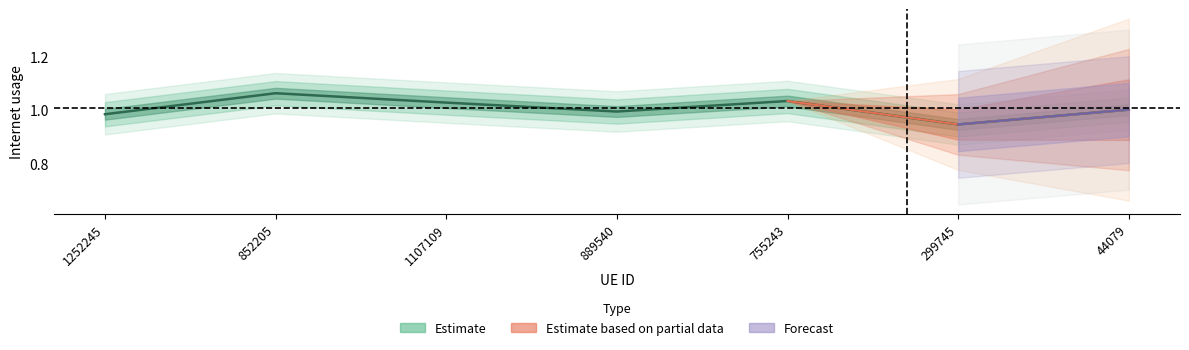

What is the average value?

1.0